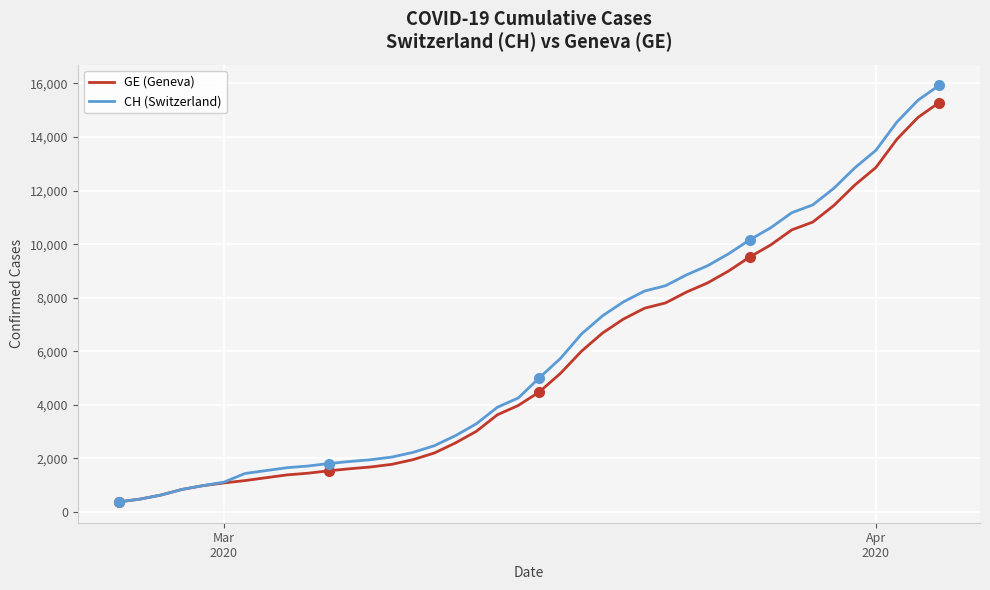

What is the minimum value for GE (Geneva)?

375